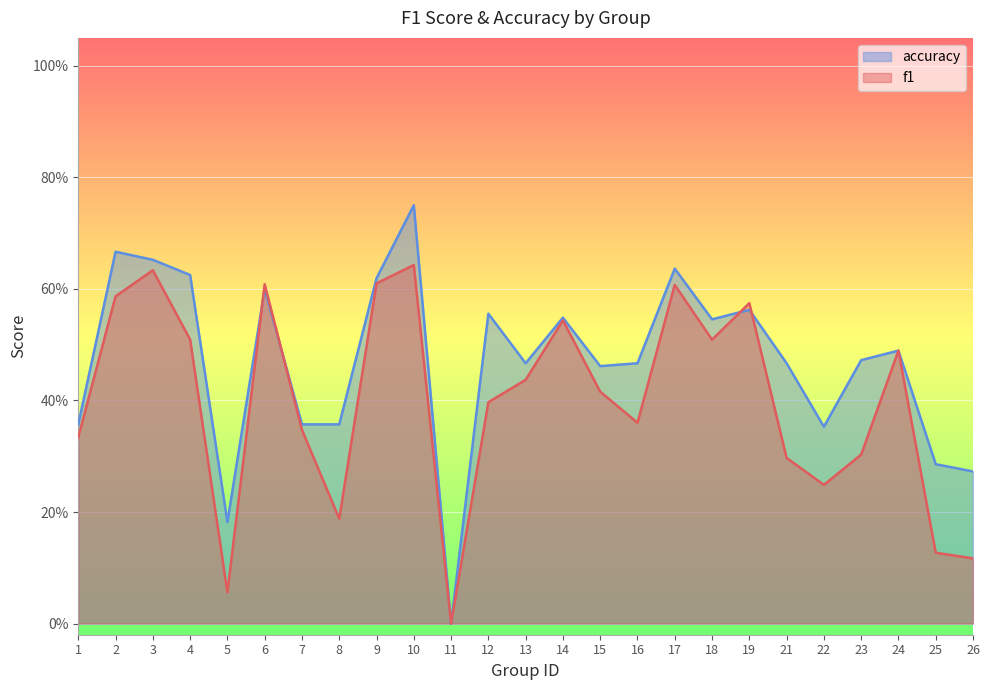

Between which two adjacent categories do f1 and accuracy first intersect?

5 and 6